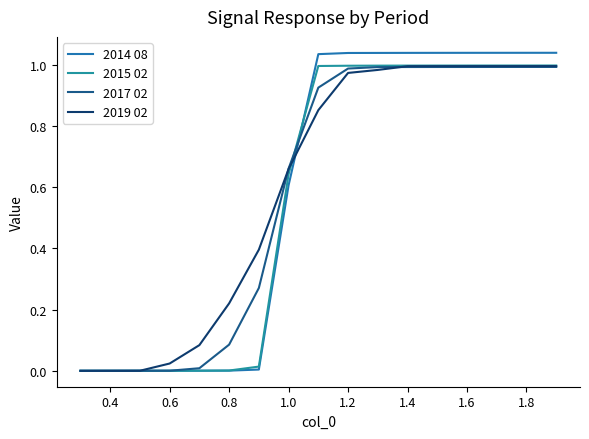

Which series ends up on top after the final intersection of 2014 08 and 2019 02?

2014 08